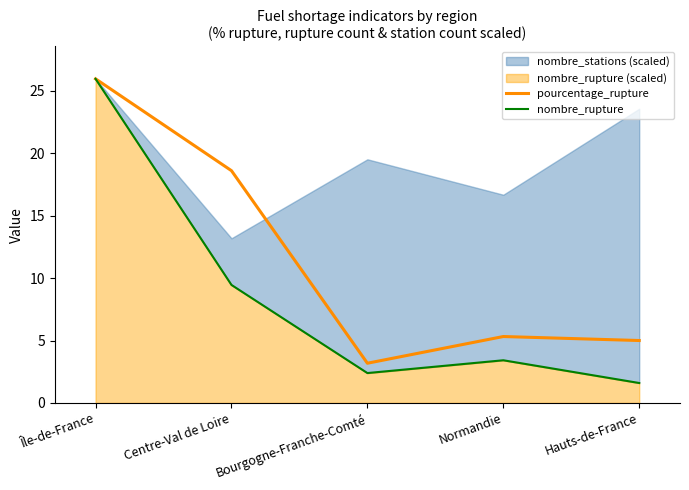

How many lines are shown in the chart?

2